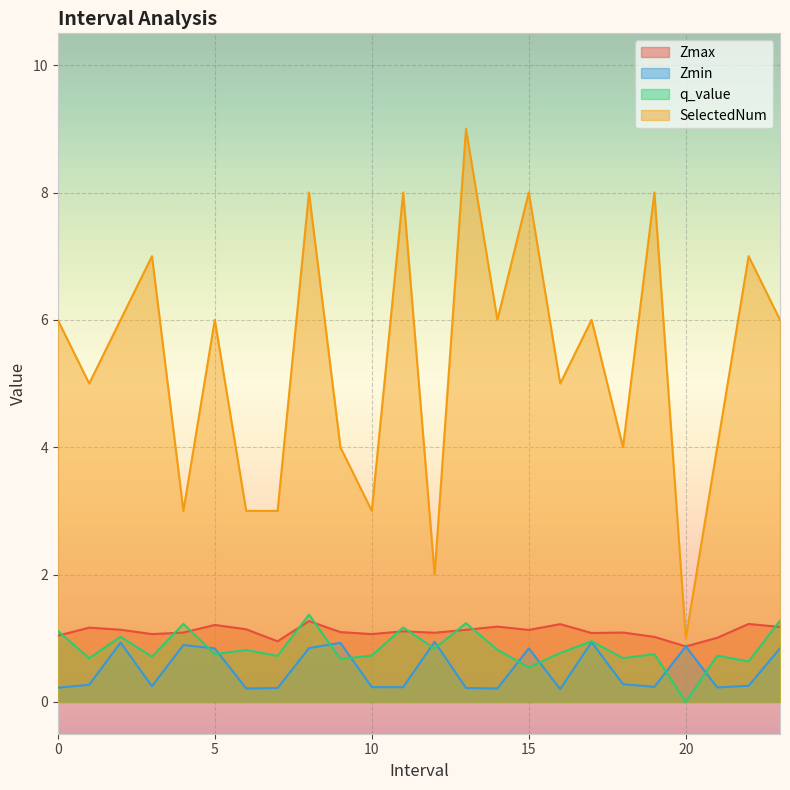

What are all the series names shown in the legend?

Zmax, Zmin, q_value, SelectedNum